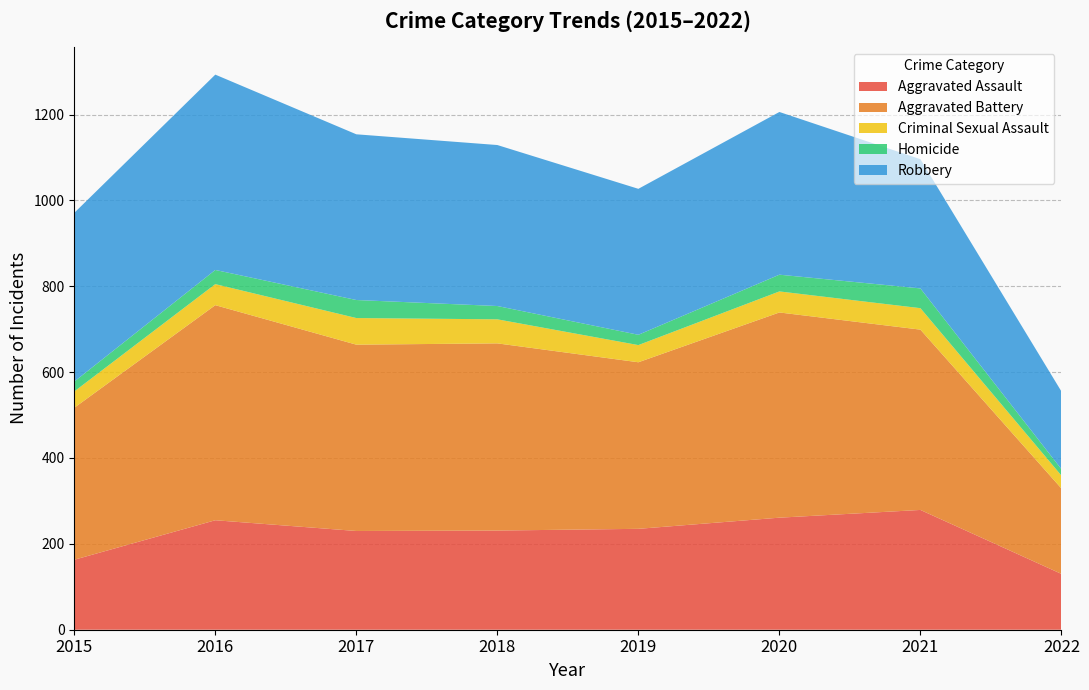

Reading left to right, what are all the values shown in this chart?

Aggravated Assault: 2015=163	2016=255	2017=230	2018=231	2019=235	2020=261	2021=279	2022=130
Aggravated Battery: 2015=354	2016=501	2017=434	2018=436	2019=388	2020=478	2021=420	2022=199
Criminal Sexual Assault: 2015=38	2016=49	2017=62	2018=56	2019=40	2020=49	2021=50	2022=30
Homicide: 2015=23	2016=33	2017=42	2018=31	2019=24	2020=39	2021=46	2022=15
Robbery: 2015=393	2016=455	2017=386	2018=375	2019=340	2020=379	2021=301	2022=181